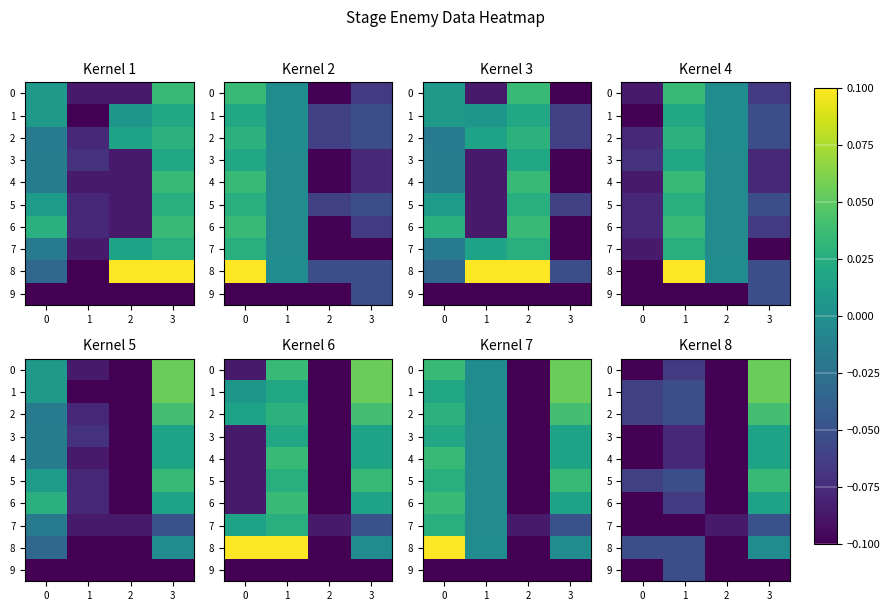

Rank the categories by 4 value from highest to lowest.

3, 1, 0, 2